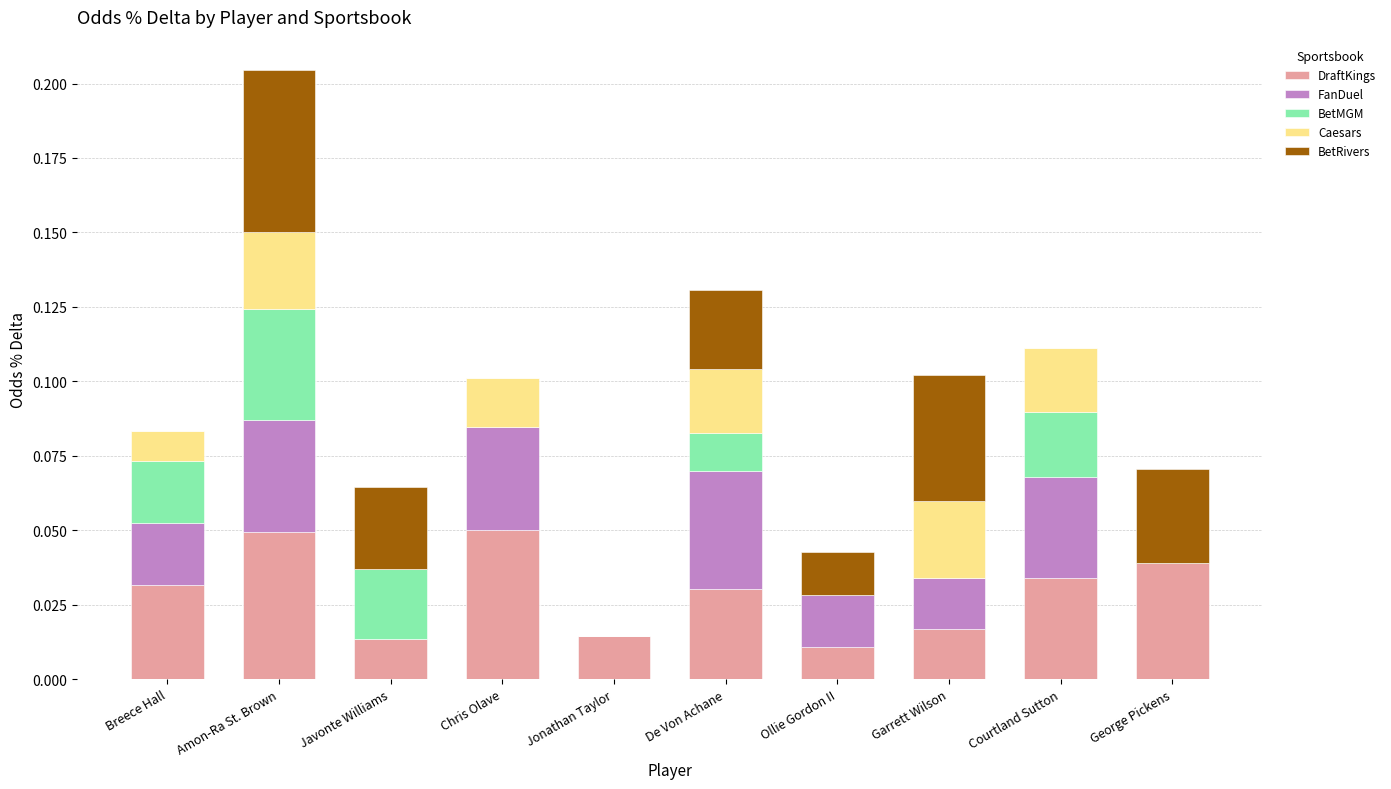

The value of DraftKings at Javonte Williams is 0.0. True or false?

True